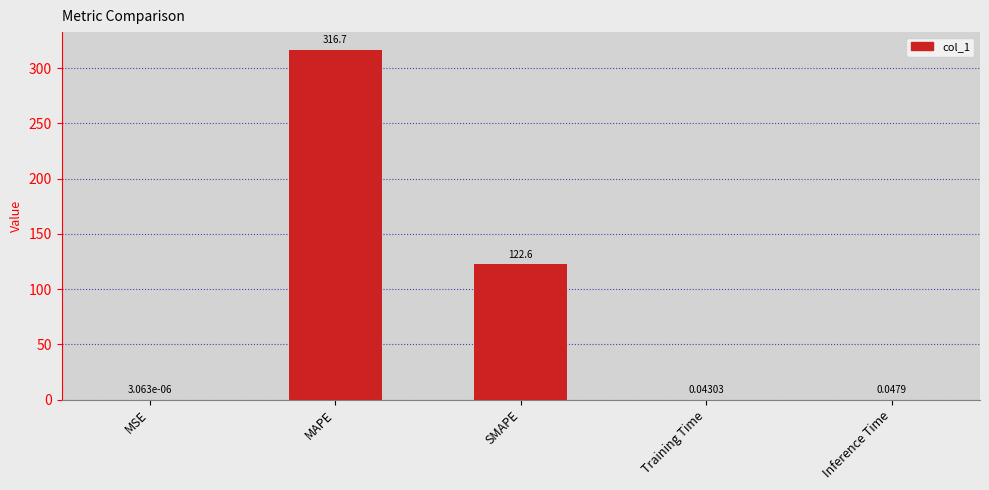

What is the change in value from MSE to MAPE?

+316.7